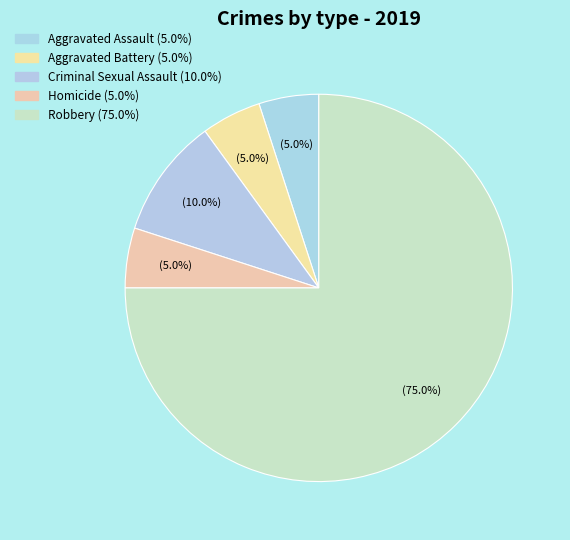

How many segments does this pie chart have?

5